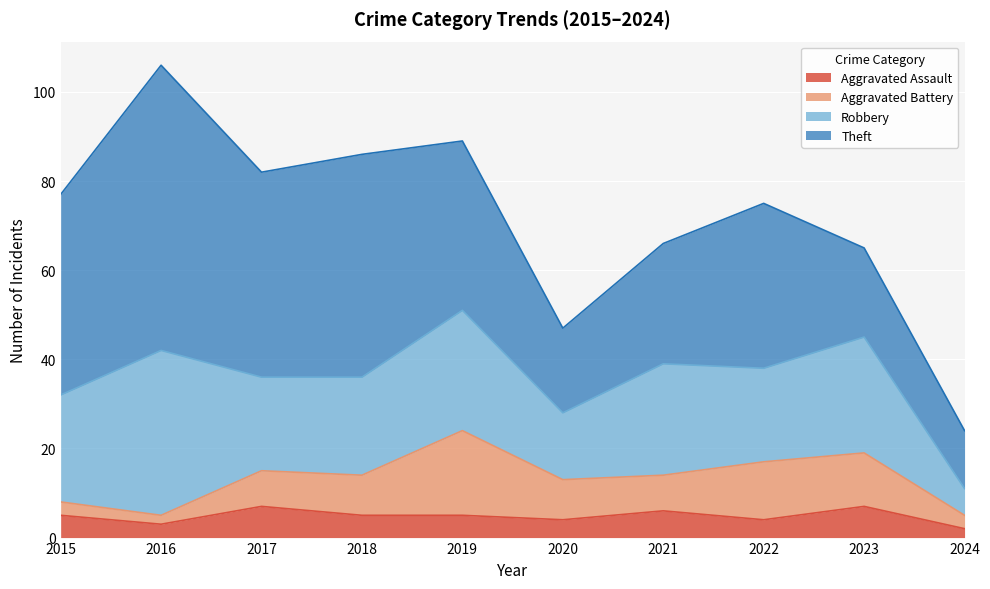

At which label does Robbery reach its peak?

2016